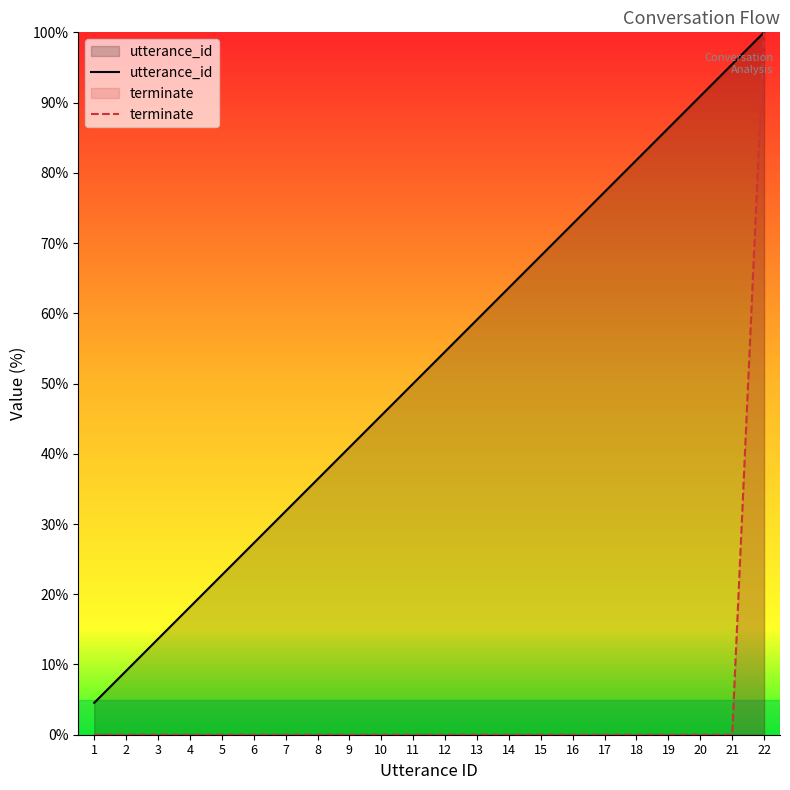

Between 4 and 11, which is larger?

11